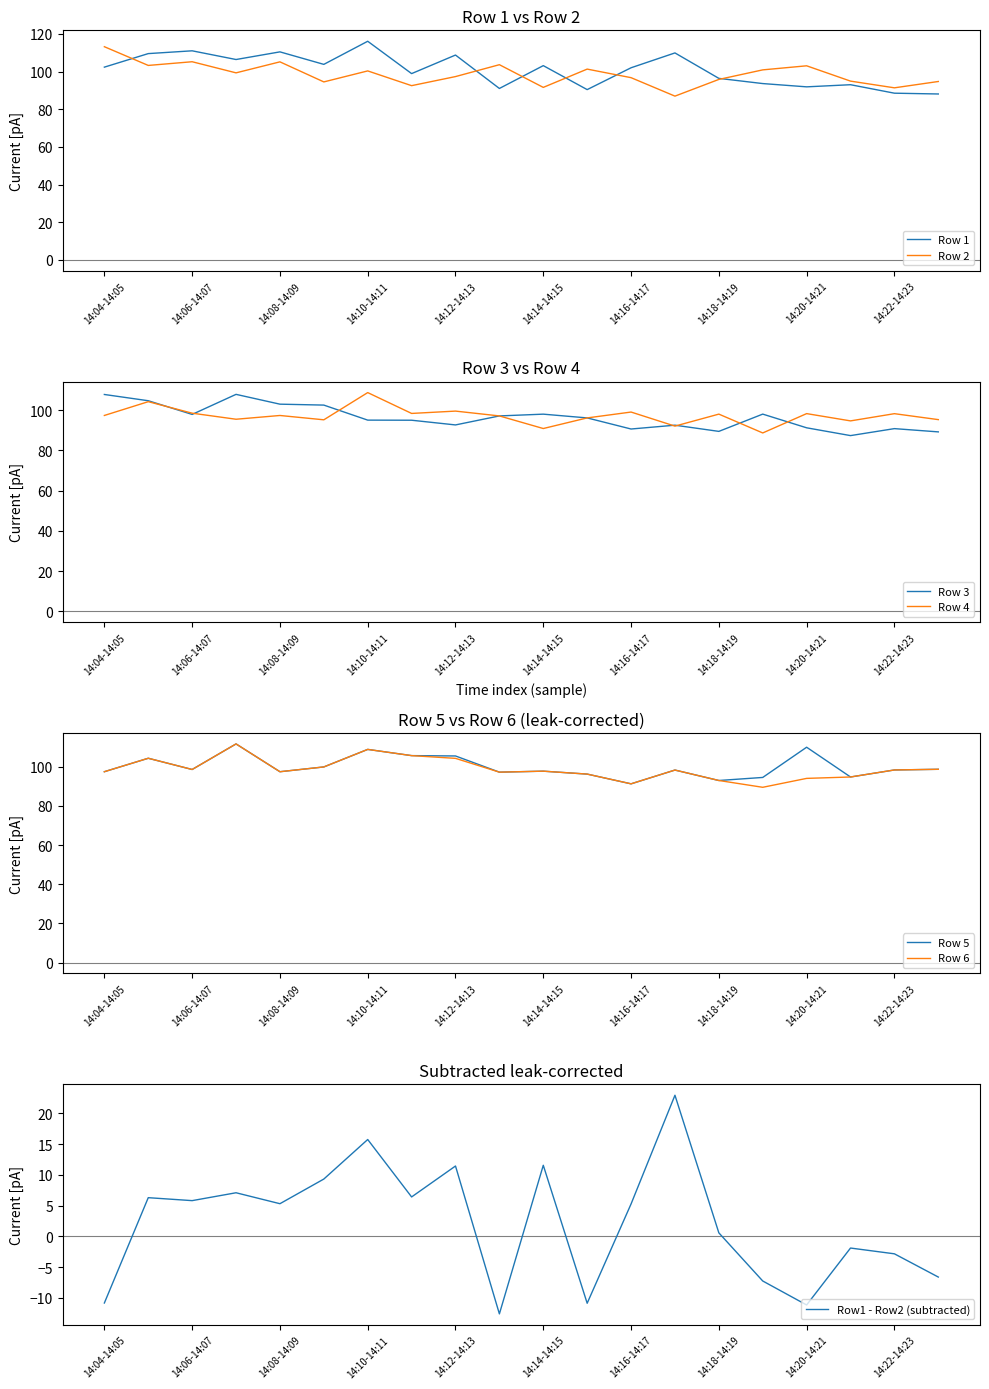

Reading left to right, what are all the values shown in this chart?

Row 1: 14:04-14:05=102.3	14:05-14:06=109.5	14:06-14:07=111.0	14:07-14:08=106.4	14:08-14:09=110.5	14:09-14:10=103.8	14:10-14:11=116.1	14:11-14:12=98.9	14:12-14:13=108.8	14:13-14:14=91.0	14:14-14:15=103.2	14:15-14:16=90.4	14:16-14:17=102.0	14:17-14:18=109.9	14:18-14:19=96.4	14:19-14:20=93.6	14:20-14:21=91.9	14:21-14:22=93.0	14:22-14:23=88.5	14:23-14:24=88.1
Row 2: 14:04-14:05=113.2	14:05-14:06=103.3	14:06-14:07=105.2	14:07-14:08=99.3	14:08-14:09=105.2	14:09-14:10=94.5	14:10-14:11=100.3	14:11-14:12=92.5	14:12-14:13=97.3	14:13-14:14=103.7	14:14-14:15=91.6	14:15-14:16=101.3	14:16-14:17=96.8	14:17-14:18=87.0	14:18-14:19=95.8	14:19-14:20=100.9	14:20-14:21=103.1	14:21-14:22=94.9	14:22-14:23=91.4	14:23-14:24=94.7
Row 3: 14:04-14:05=107.8	14:05-14:06=104.7	14:06-14:07=97.9	14:07-14:08=107.9	14:08-14:09=103.0	14:09-14:10=102.6	14:10-14:11=95.1	14:11-14:12=95.0	14:12-14:13=92.7	14:13-14:14=97.2	14:14-14:15=98.1	14:15-14:16=96.2	14:16-14:17=90.7	14:17-14:18=92.6	14:18-14:19=89.5	14:19-14:20=98.1	14:20-14:21=91.3	14:21-14:22=87.4	14:22-14:23=90.9	14:23-14:24=89.2
Row 4: 14:04-14:05=97.4	14:05-14:06=104.3	14:06-14:07=98.5	14:07-14:08=95.5	14:08-14:09=97.4	14:09-14:10=95.2	14:10-14:11=108.8	14:11-14:12=98.4	14:12-14:13=99.6	14:13-14:14=97.2	14:14-14:15=90.9	14:15-14:16=96.2	14:16-14:17=99.1	14:17-14:18=92.1	14:18-14:19=98.1	14:19-14:20=88.7	14:20-14:21=98.3	14:21-14:22=94.7	14:22-14:23=98.3	14:23-14:24=95.3
Row 5: 14:04-14:05=97.4	14:05-14:06=104.3	14:06-14:07=98.5	14:07-14:08=111.6	14:08-14:09=97.4	14:09-14:10=99.8	14:10-14:11=108.8	14:11-14:12=105.6	14:12-14:13=105.4	14:13-14:14=97.2	14:14-14:15=97.7	14:15-14:16=96.2	14:16-14:17=91.2	14:17-14:18=98.2	14:18-14:19=92.9	14:19-14:20=94.5	14:20-14:21=109.9	14:21-14:22=94.7	14:22-14:23=98.3	14:23-14:24=98.6
Row 6: 14:04-14:05=97.4	14:05-14:06=104.3	14:06-14:07=98.5	14:07-14:08=111.6	14:08-14:09=97.4	14:09-14:10=99.8	14:10-14:11=108.8	14:11-14:12=105.6	14:12-14:13=104.2	14:13-14:14=97.2	14:14-14:15=97.7	14:15-14:16=96.2	14:16-14:17=91.2	14:17-14:18=98.2	14:18-14:19=92.9	14:19-14:20=89.5	14:20-14:21=94.0	14:21-14:22=94.7	14:22-14:23=98.3	14:23-14:24=98.6